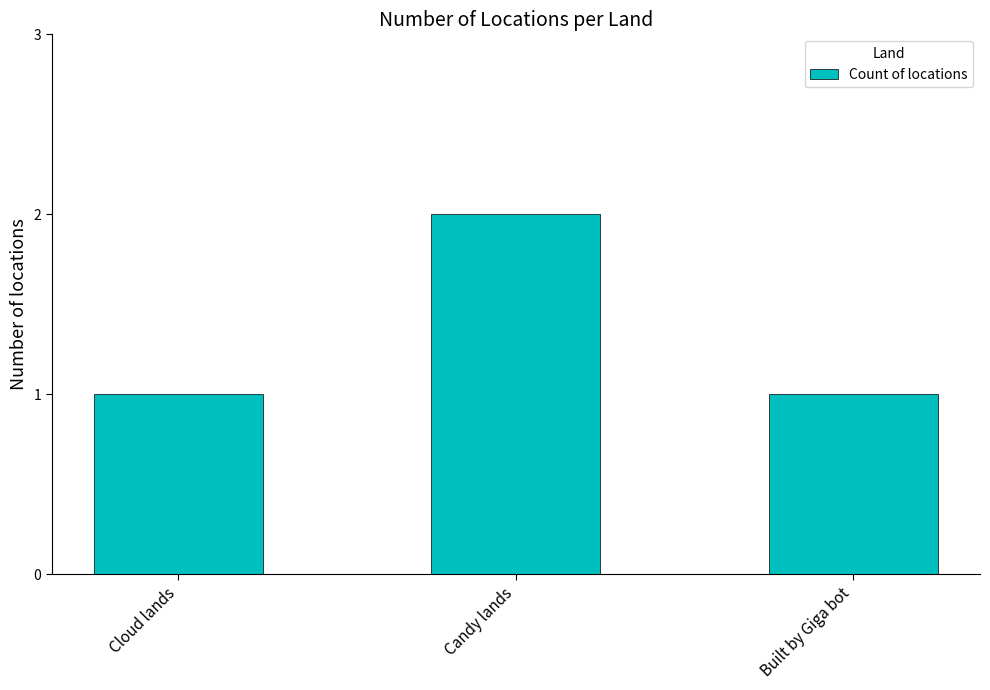

What is the ratio of the value at Cloud lands to the value at Candy lands?

0.5